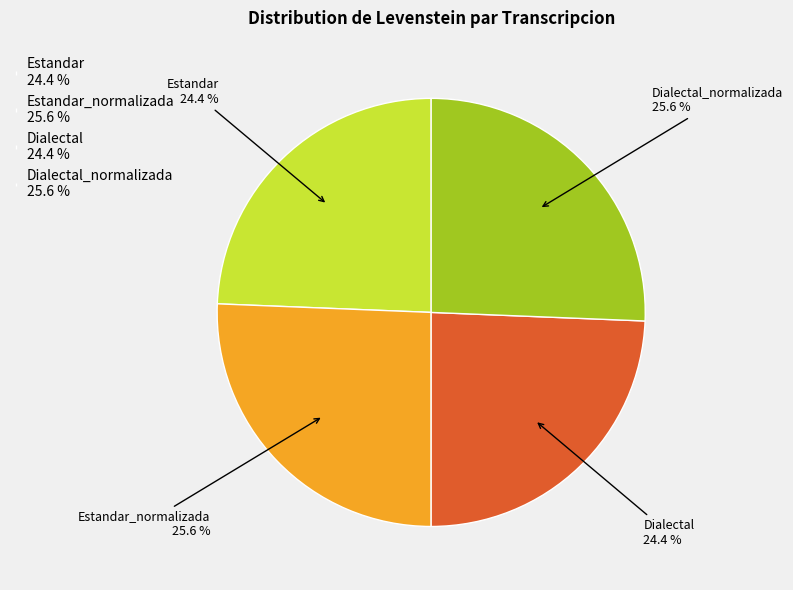

Combined, what portion of the pie is Estandar_normalizada 25.6 % and Dialectal 24.4 %?

50.0%